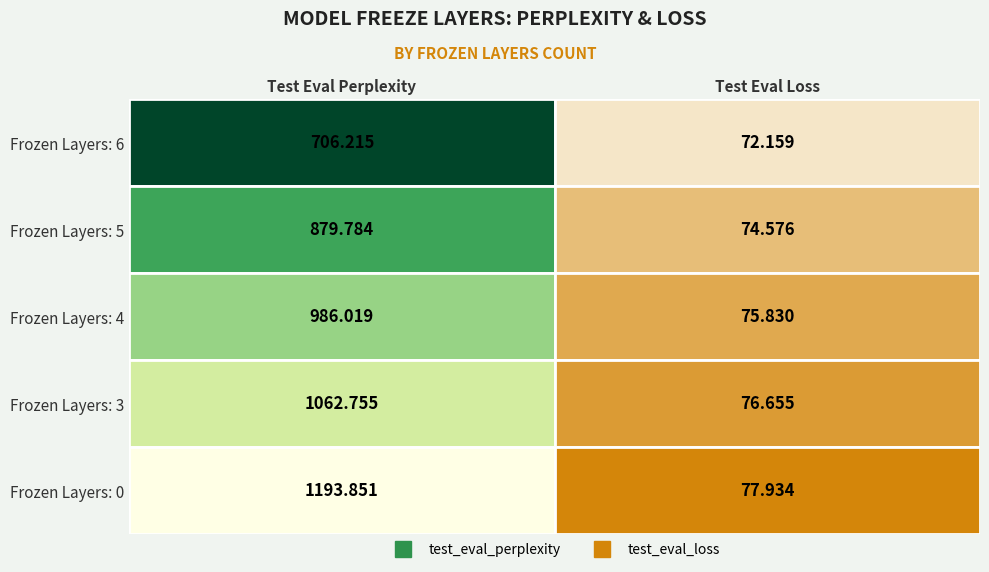

Which label corresponds to the smallest value in the chart?

Test Eval Loss